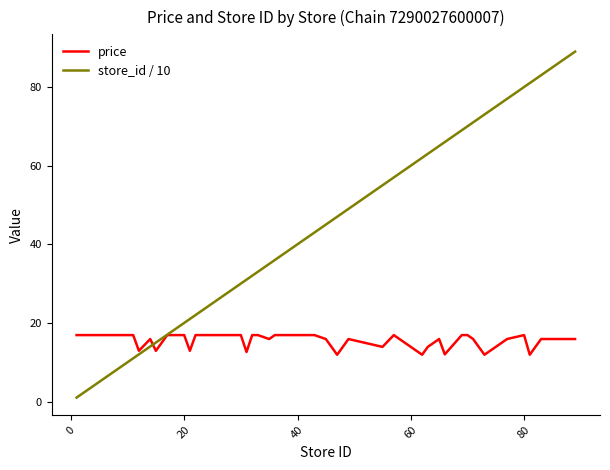

Which series has the largest range (max minus min)?

store_id / 10